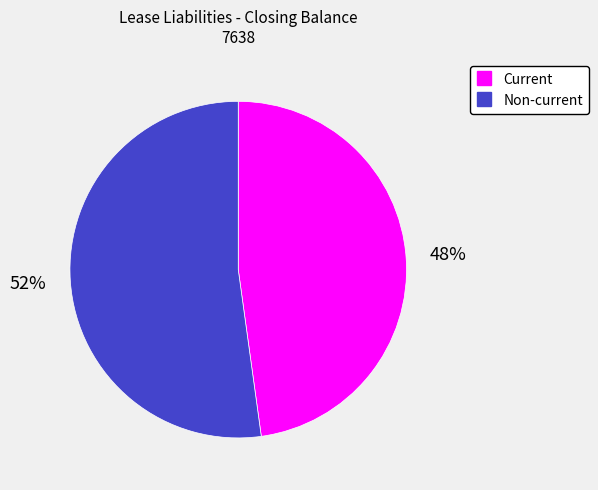

Does any single category account for the majority?

Yes